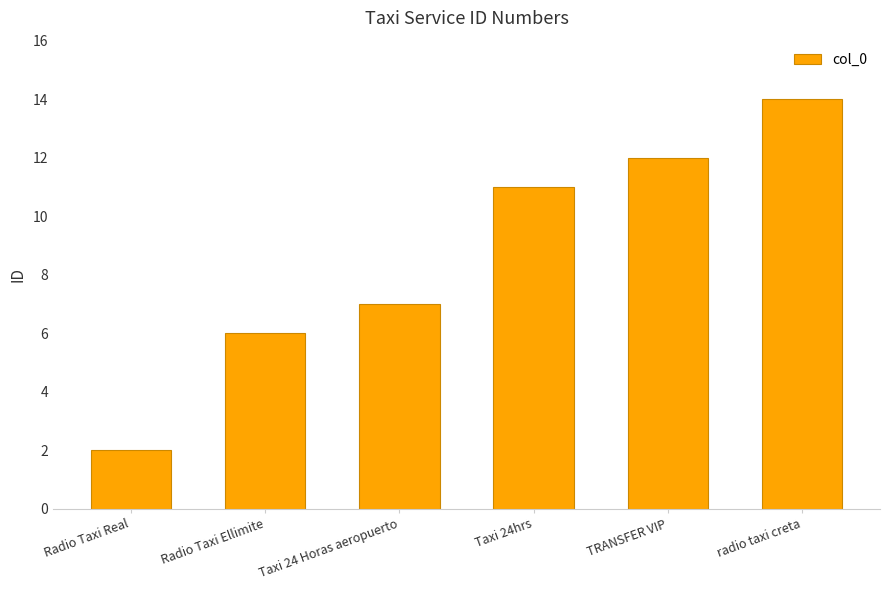

True or false: the data shows 7 at Taxi 24 Horas aeropuerto.

True